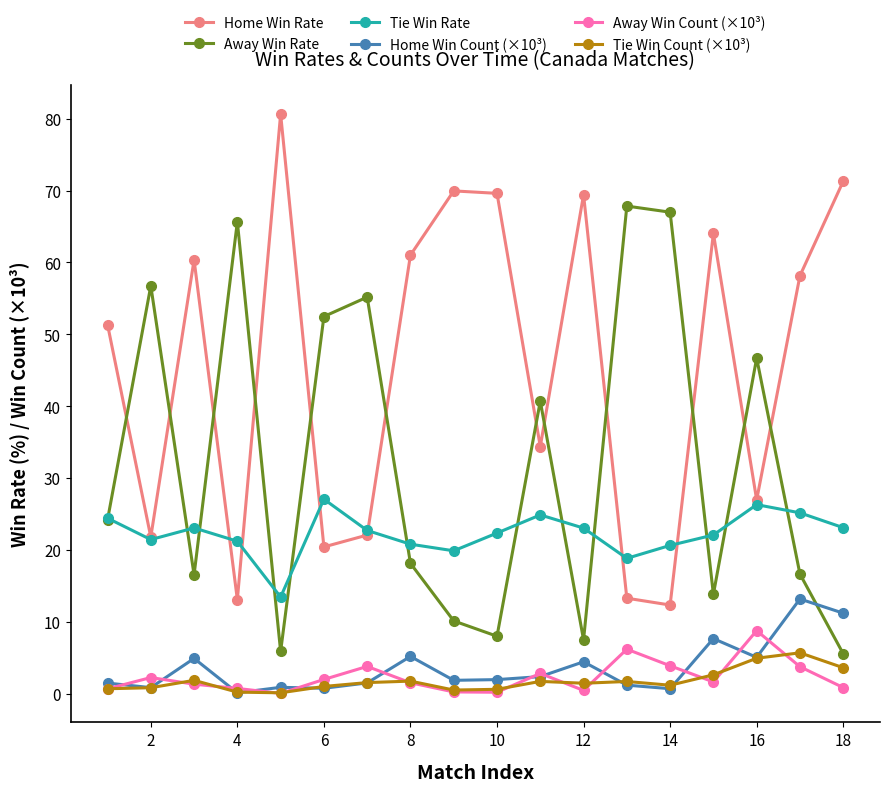

Does the chart have visible grid lines?

No